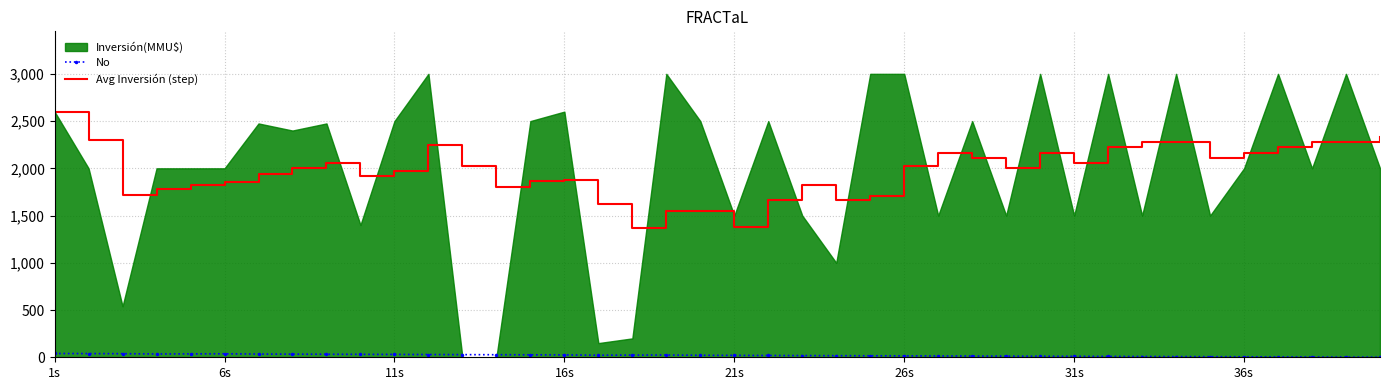

What is the smallest value displayed?

1.0